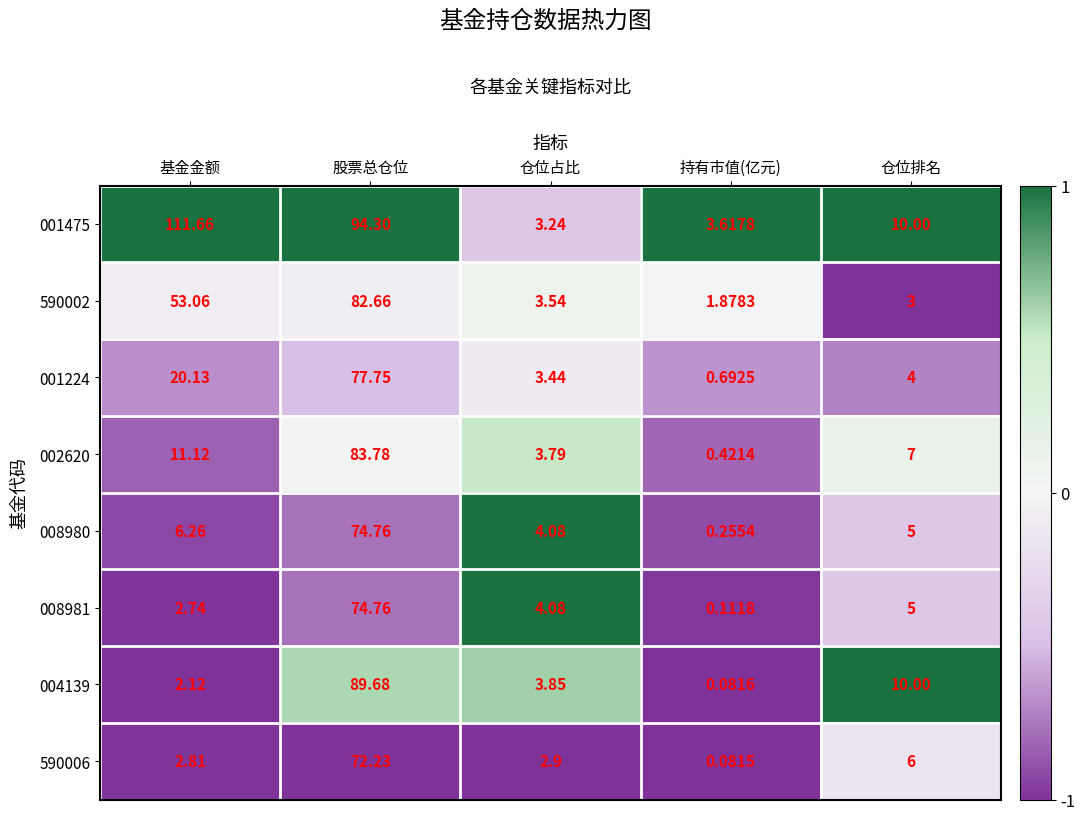

List the labels in order of 590006 value, smallest first.

持有市值(亿元), 基金金额, 仓位占比, 仓位排名, 股票总仓位